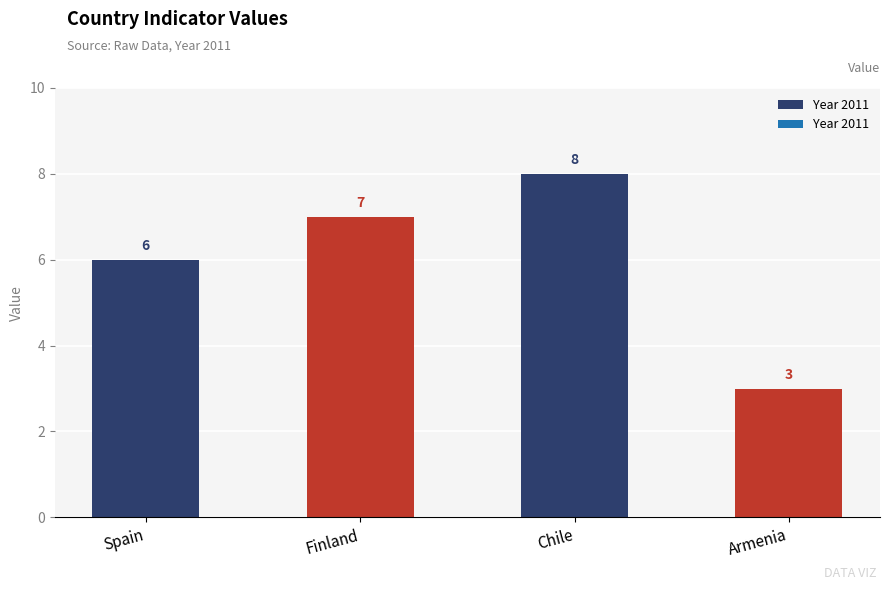

What is the sum of all values?

24